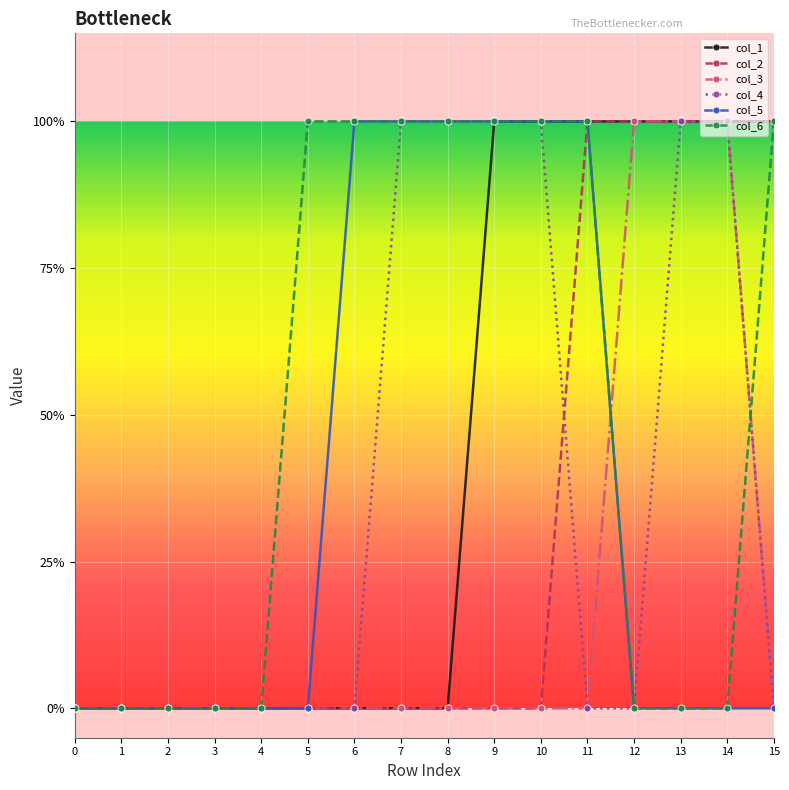

Is this an area chart (filled region under the line)?

No